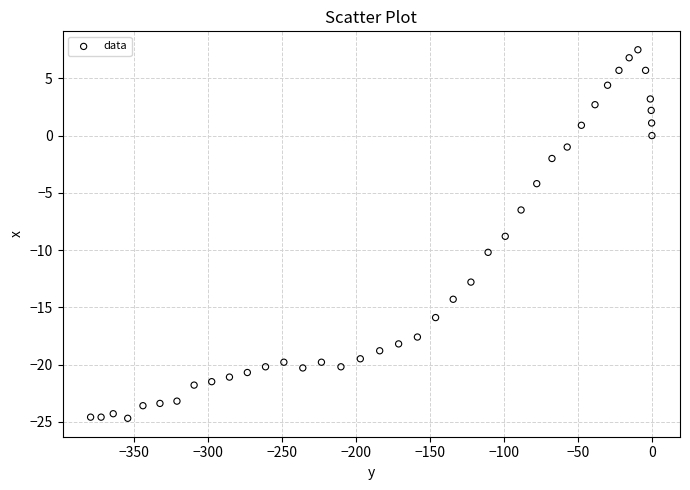

What is the range of X values (max minus min)?

379.6